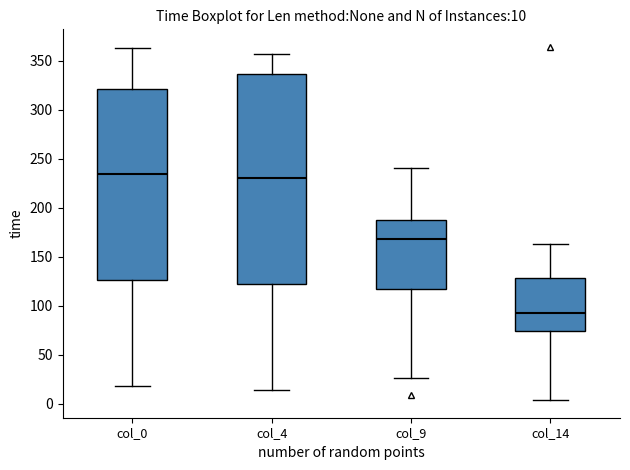

Which box has the lowest median line?

col_14